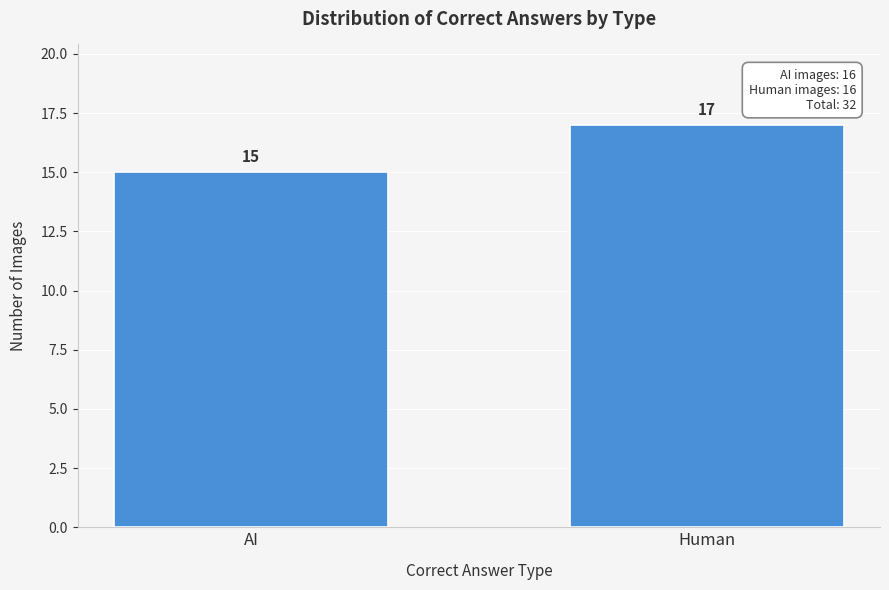

Reading left to right, what are all the values shown in this chart?

15	17